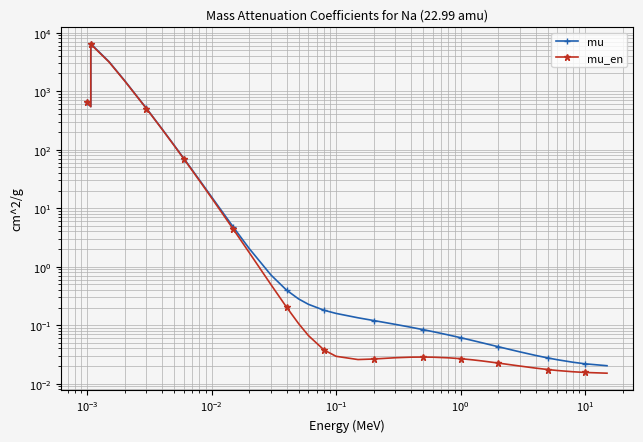

Which series has the widest spread of values?

mu